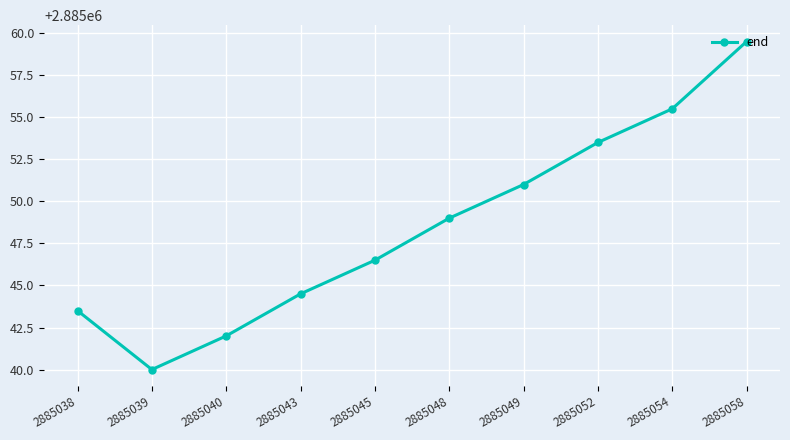

How many lines are shown in the chart?

1